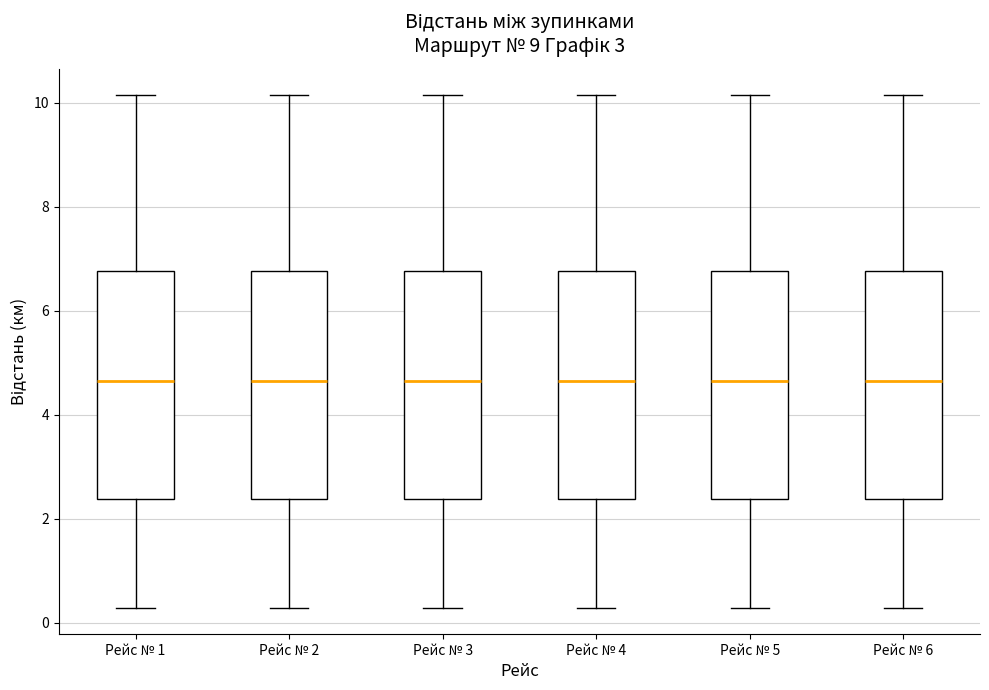

Reading left to right, transcribe this box plot: for each box, give where its median line is, the range the box spans, and where its two whiskers end, as read against the y-axis. The values are not printed on the chart, so give them approximately, as read against the axis.

Рейс № 1: median 4.6, box 2.4 to 6.8, whiskers 0.2 to 10.2
Рейс № 2: median 4.6, box 2.4 to 6.8, whiskers 0.2 to 10.2
Рейс № 3: median 4.6, box 2.4 to 6.8, whiskers 0.2 to 10.2
Рейс № 4: median 4.6, box 2.4 to 6.8, whiskers 0.2 to 10.2
Рейс № 5: median 4.6, box 2.4 to 6.8, whiskers 0.2 to 10.2
Рейс № 6: median 4.6, box 2.4 to 6.8, whiskers 0.2 to 10.2